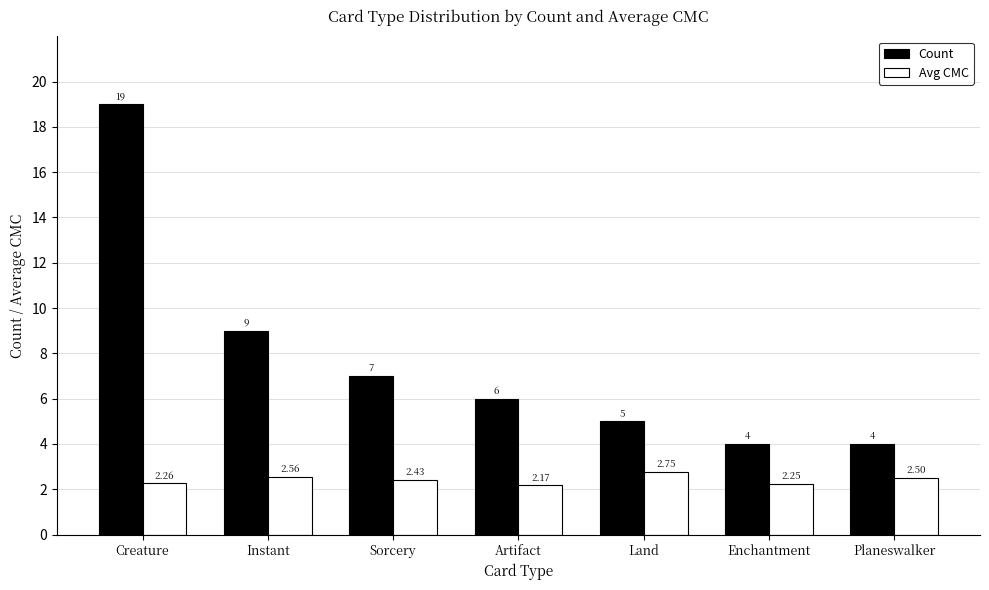

What is the sum of the Count values at Creature and Artifact?

25.0